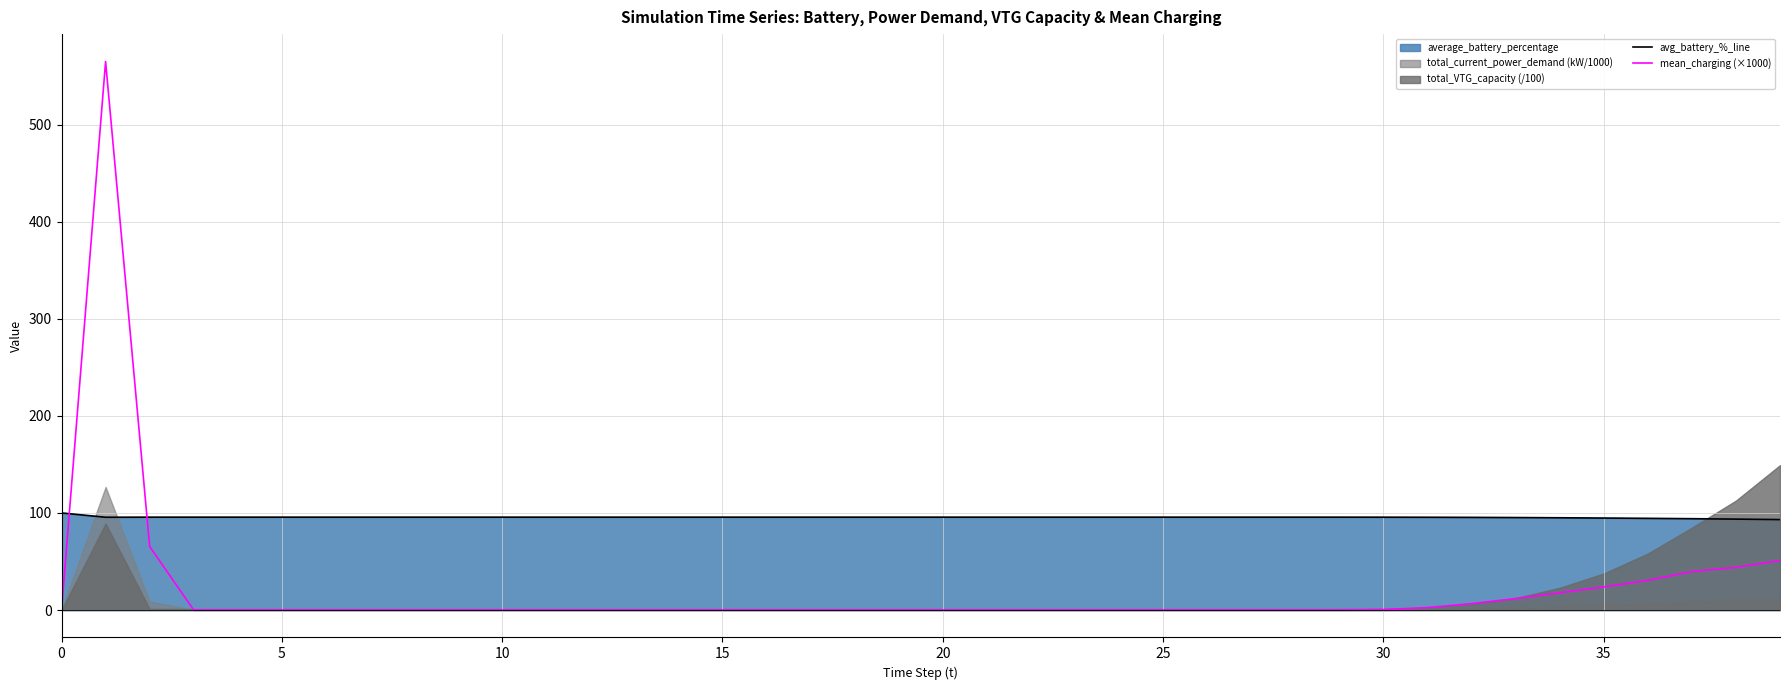

How many intersections are there between mean_charging (×1000) and avg_battery_%_line?

2